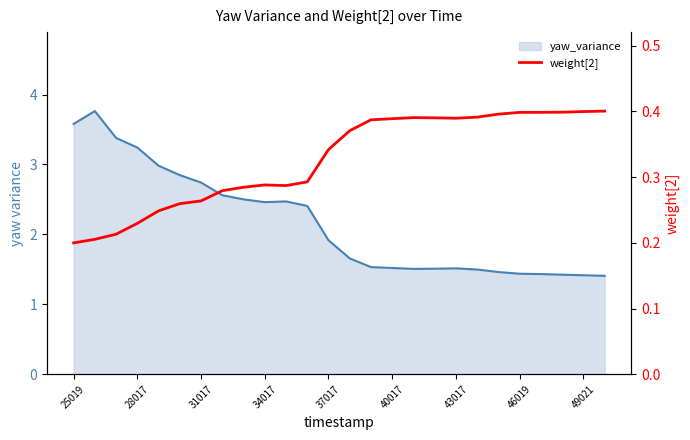

Reading left to right, what are all the values shown in this chart?

yaw_variance line: 3.6	3.8	3.4	3.2	3.0	2.8	2.7	2.6	2.5	2.5	2.5	2.4	1.9	1.7	1.5	1.5	1.5	1.5	1.5	1.5	1.5	1.4	1.4	1.4	1.4	1.4
weight[2]: 0.2	0.2	0.2	0.2	0.2	0.3	0.3	0.3	0.3	0.3	0.3	0.3	0.3	0.4	0.4	0.4	0.4	0.4	0.4	0.4	0.4	0.4	0.4	0.4	0.4	0.4